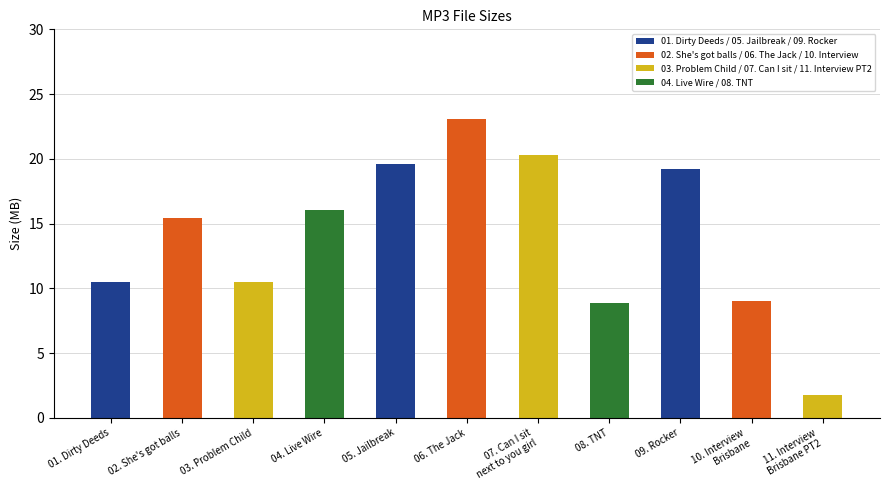

What value does the data have at 06. The Jack?

23.1